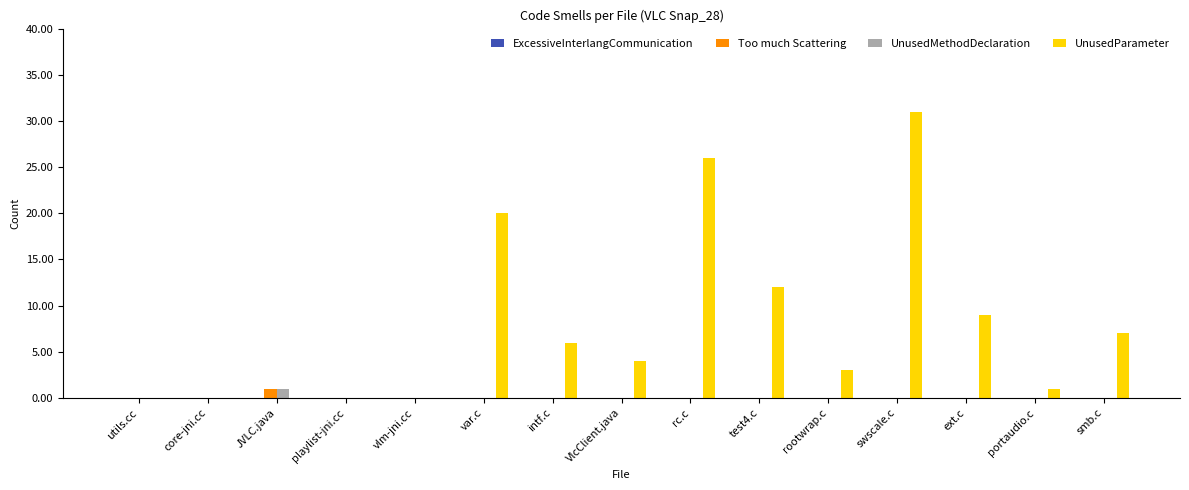

How many distinct data groups are displayed?

3